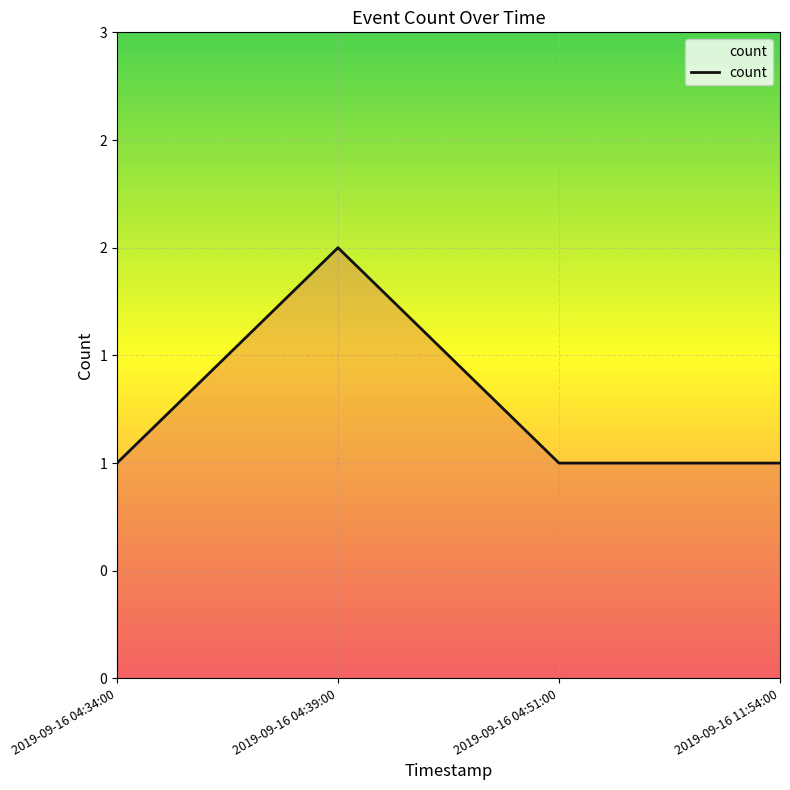

Does the chart have visible grid lines?

Yes